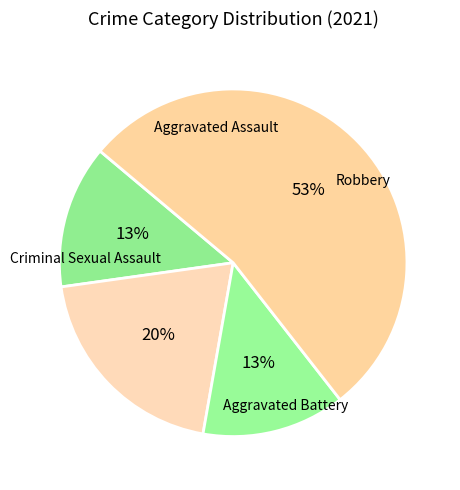

Does Robbery account for over 50% of the chart?

Yes